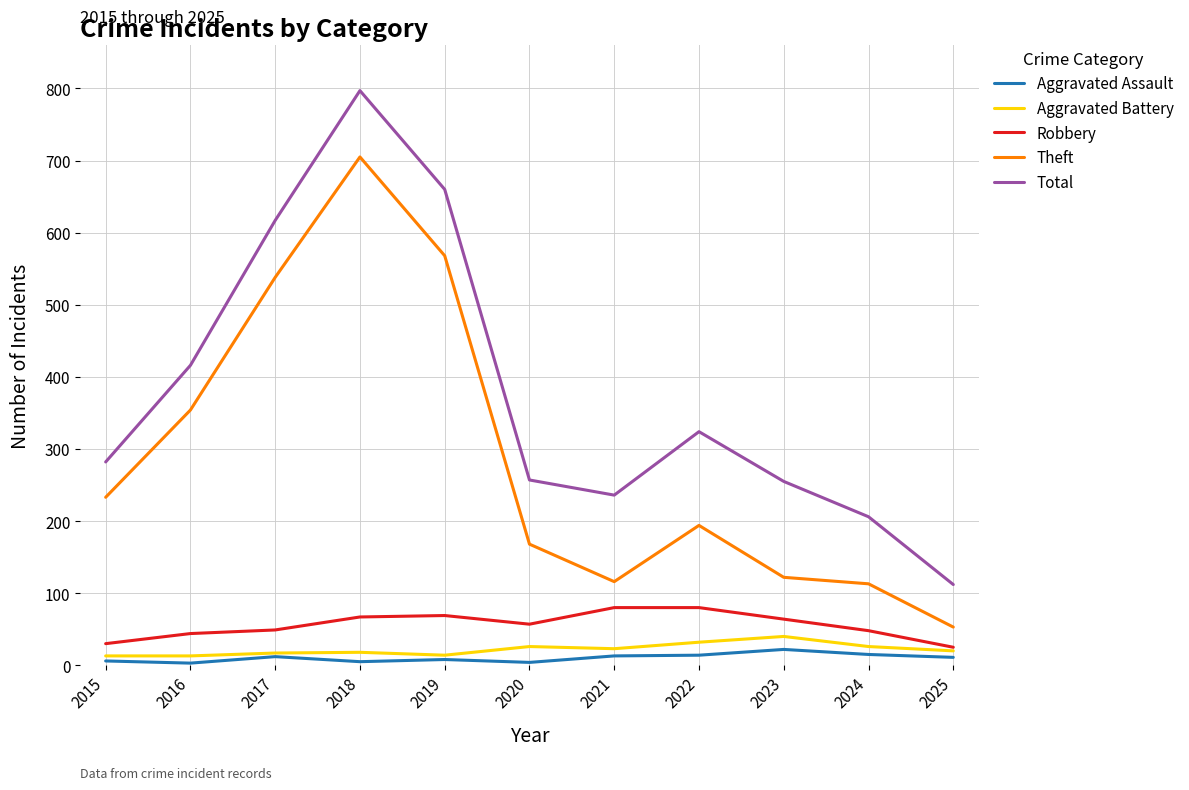

What is the sum of all Aggravated Assault values?

113